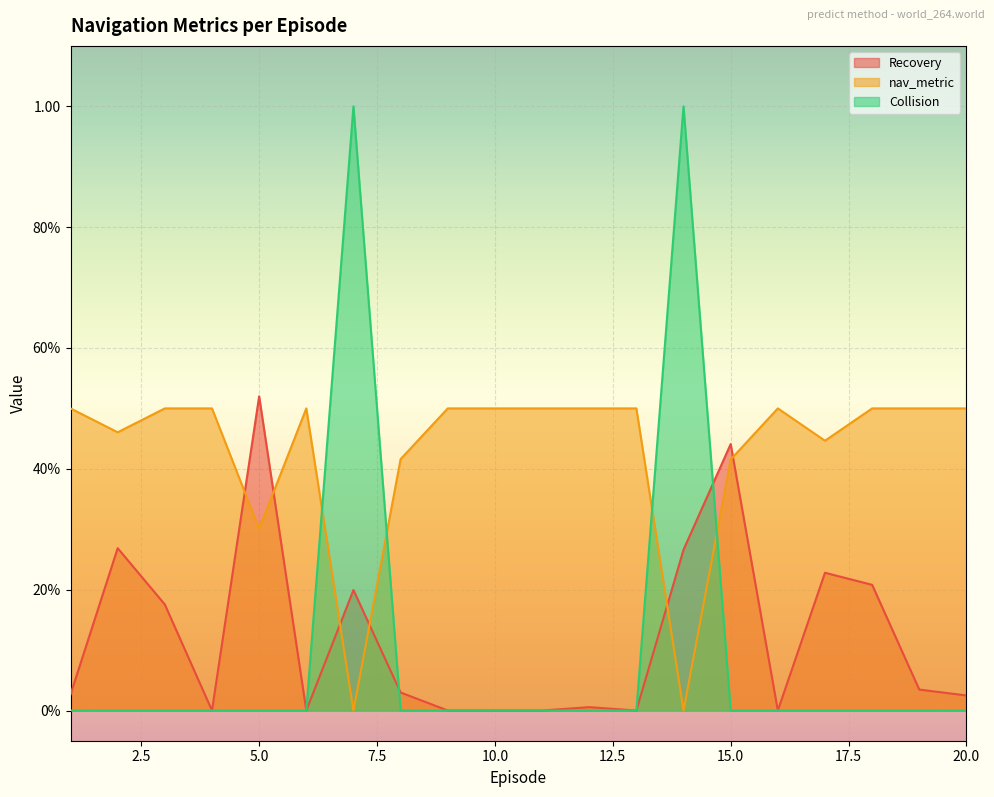

Which series has the widest spread of values?

Collision